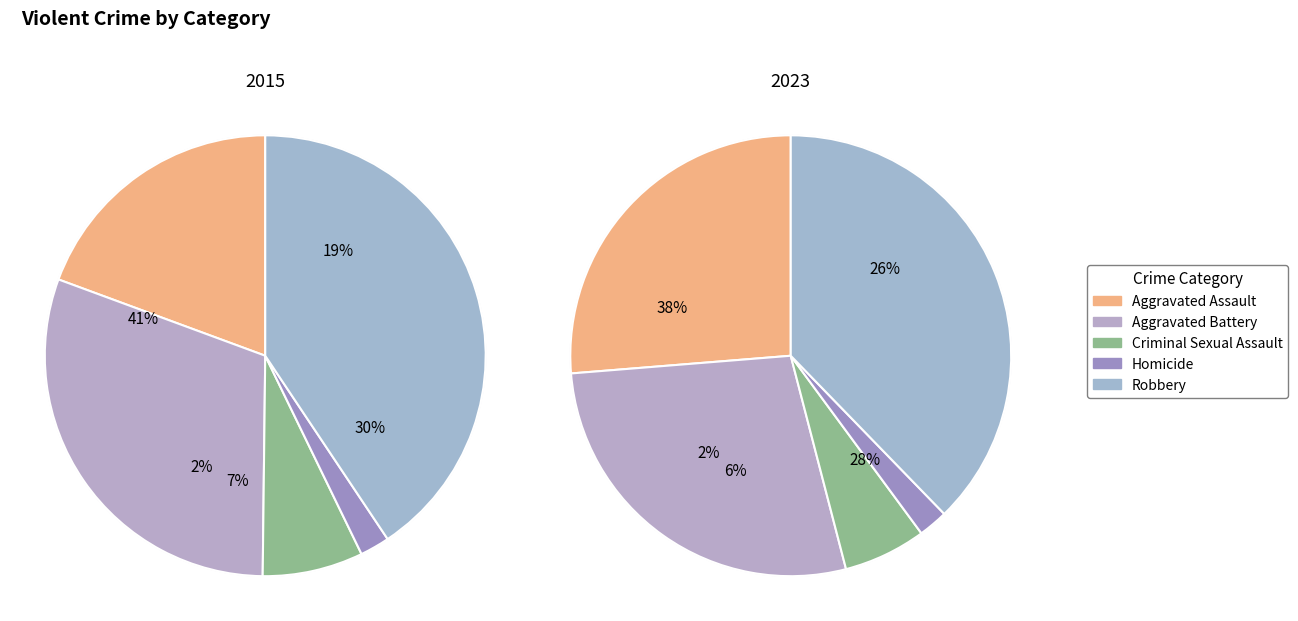

Is it true that values_2023 is 28% of the pie?

True